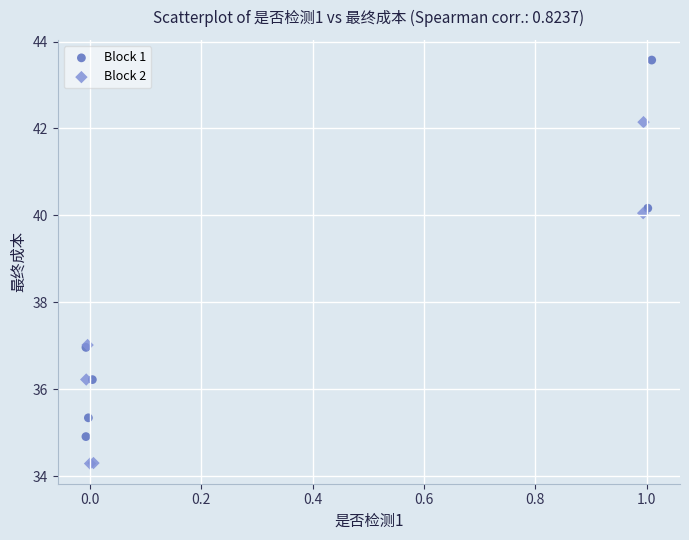

Which series has the widest spread of Y values?

Block 1